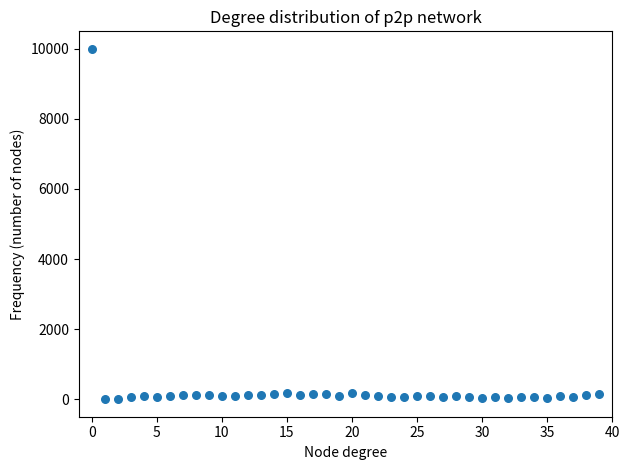

What is the range of Y values (max minus min)?

10000